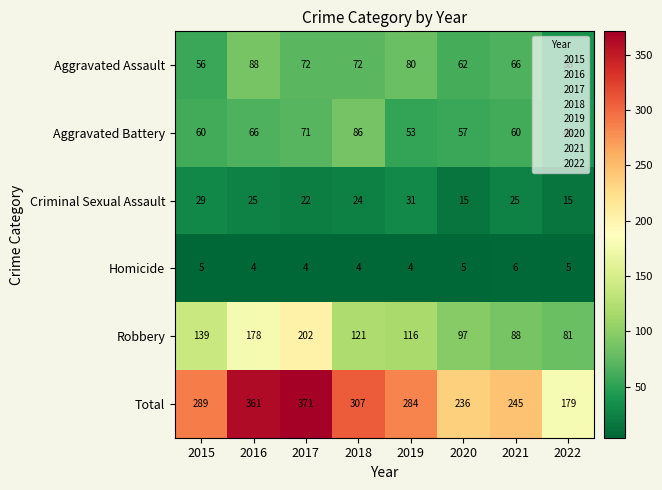

What is the approximate value of Total at 2020, to the nearest 5?

235